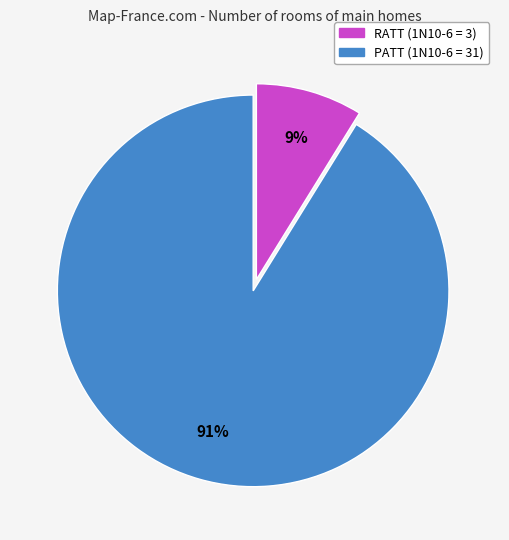

Is it true that RATT is 9% of the pie?

True